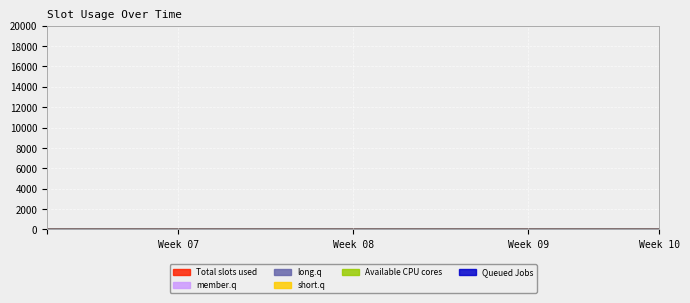

How many lines are shown in the chart?

6